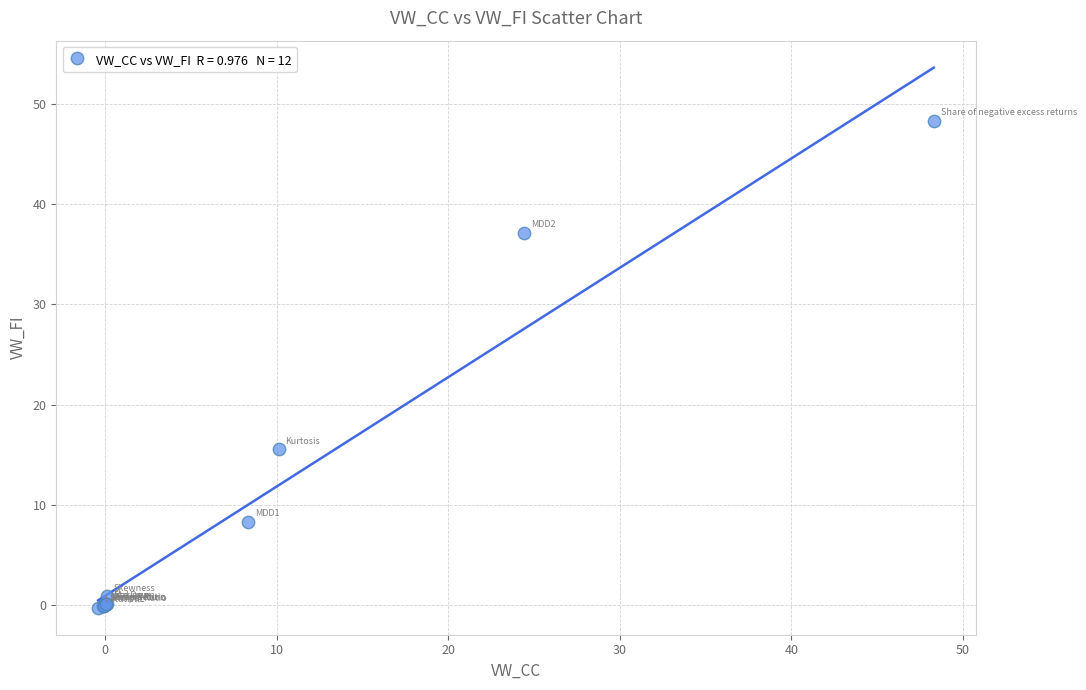

What Y value in the scatter plot is closest to 24?

15.5